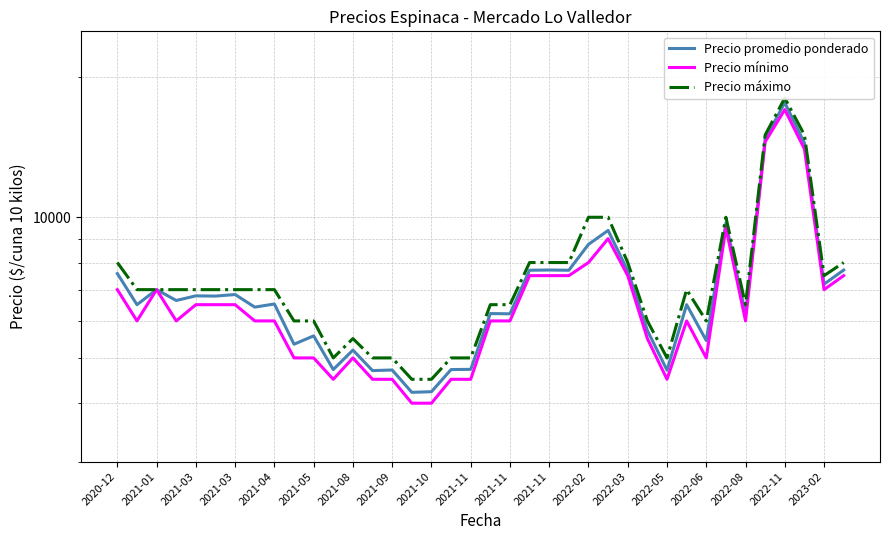

Does the chart have visible grid lines?

Yes